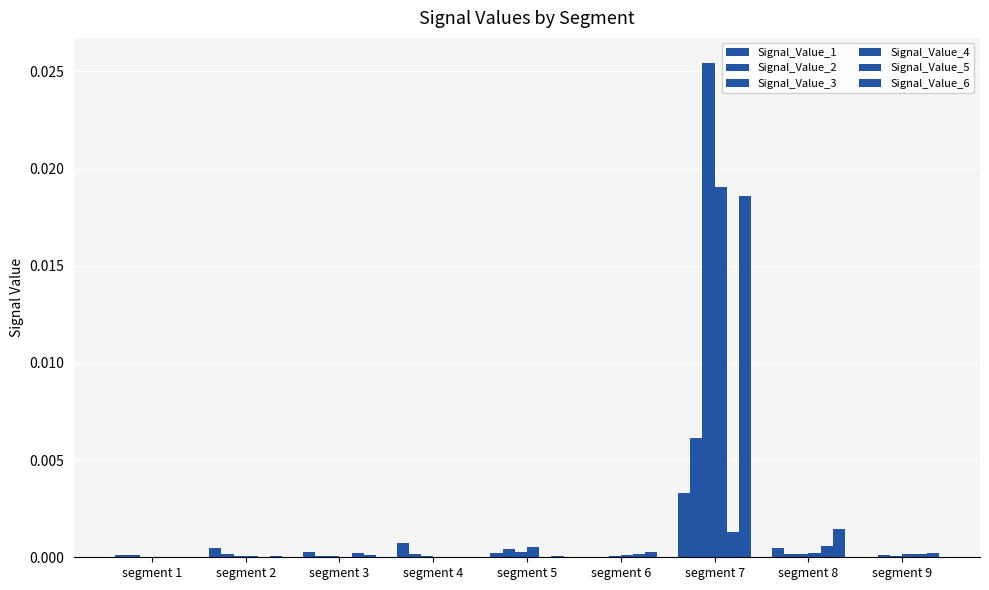

How many groups of bars are there?

9